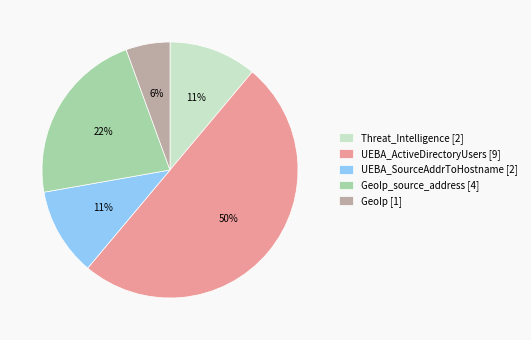

To the nearest percent, what portion does GeoIp [1] represent?

6%